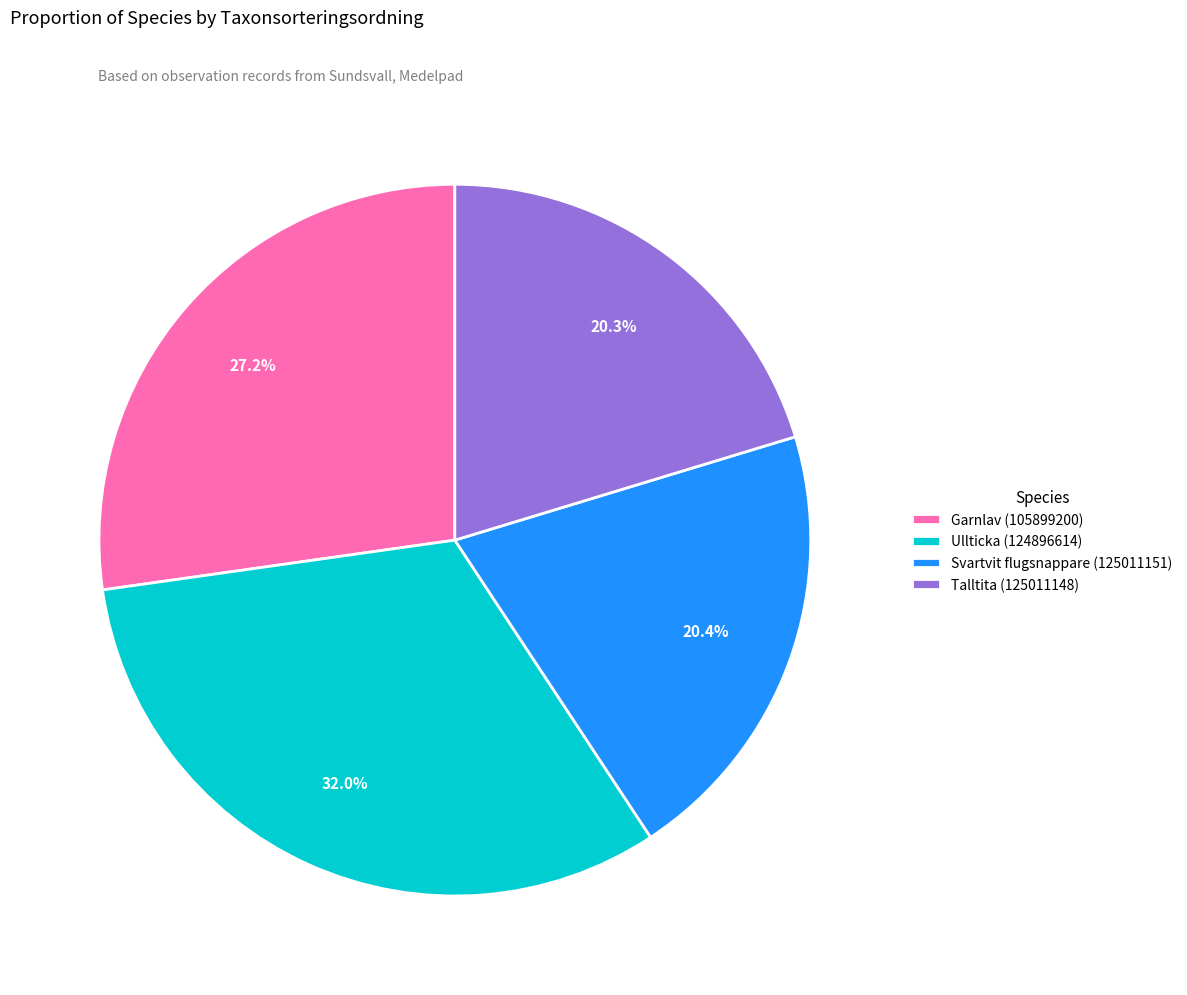

Combined, do Talltita (125011148) and Ullticka (124896614) account for over 50%?

Yes